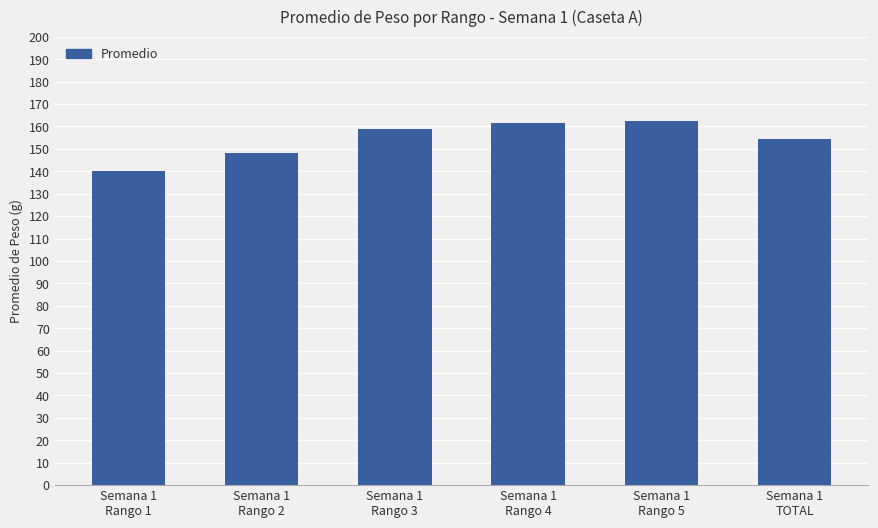

What is the value of the 1st bar from the left?

140.1